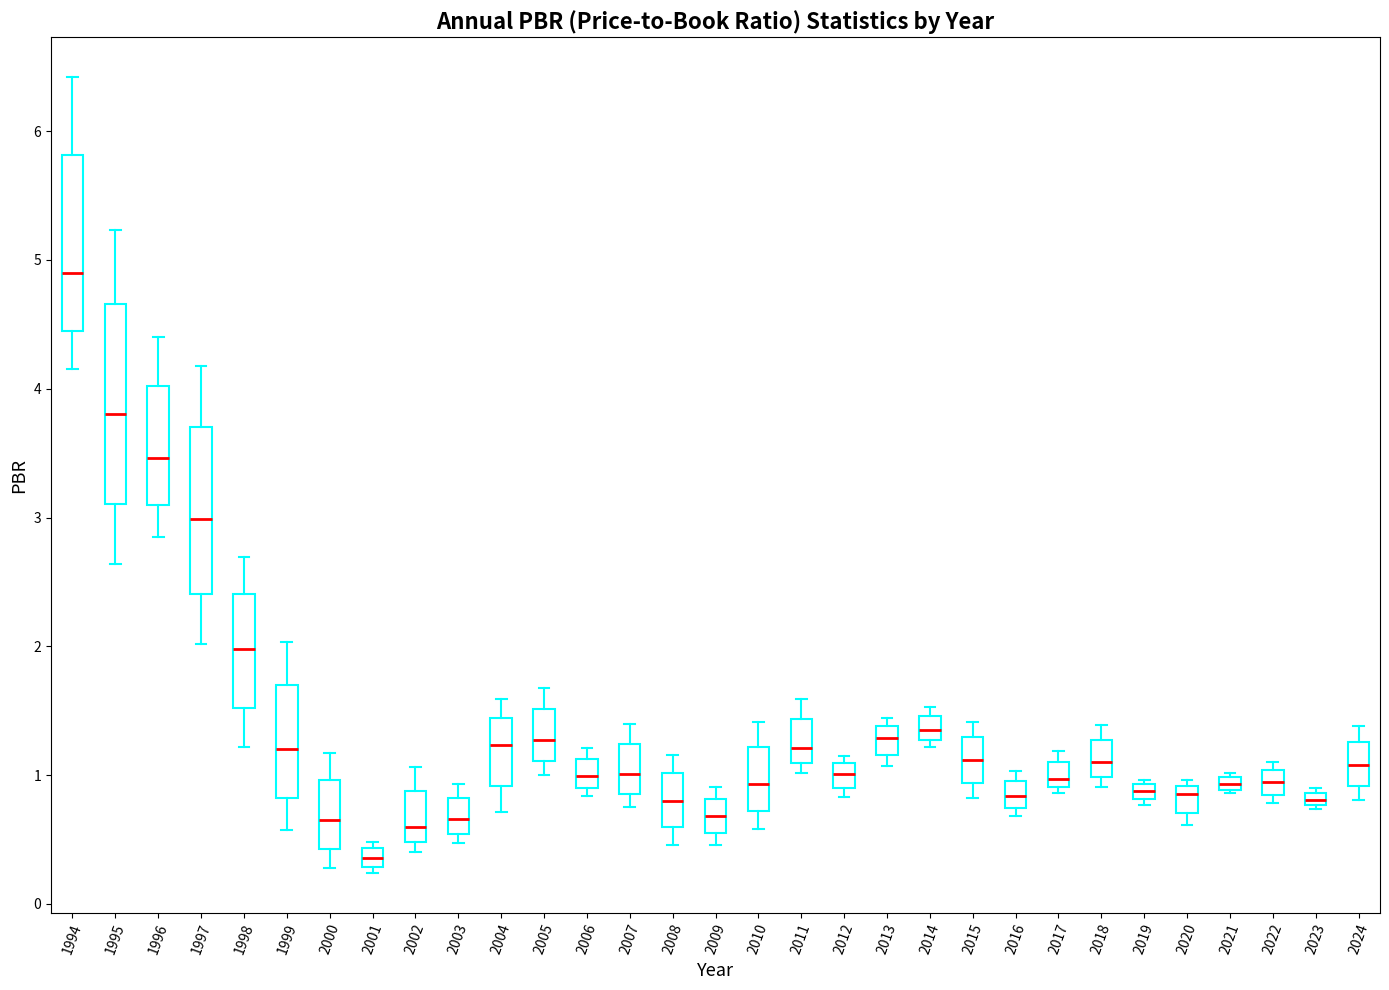

Comparing the boxes themselves (not the whiskers), which one is the tallest?

1995